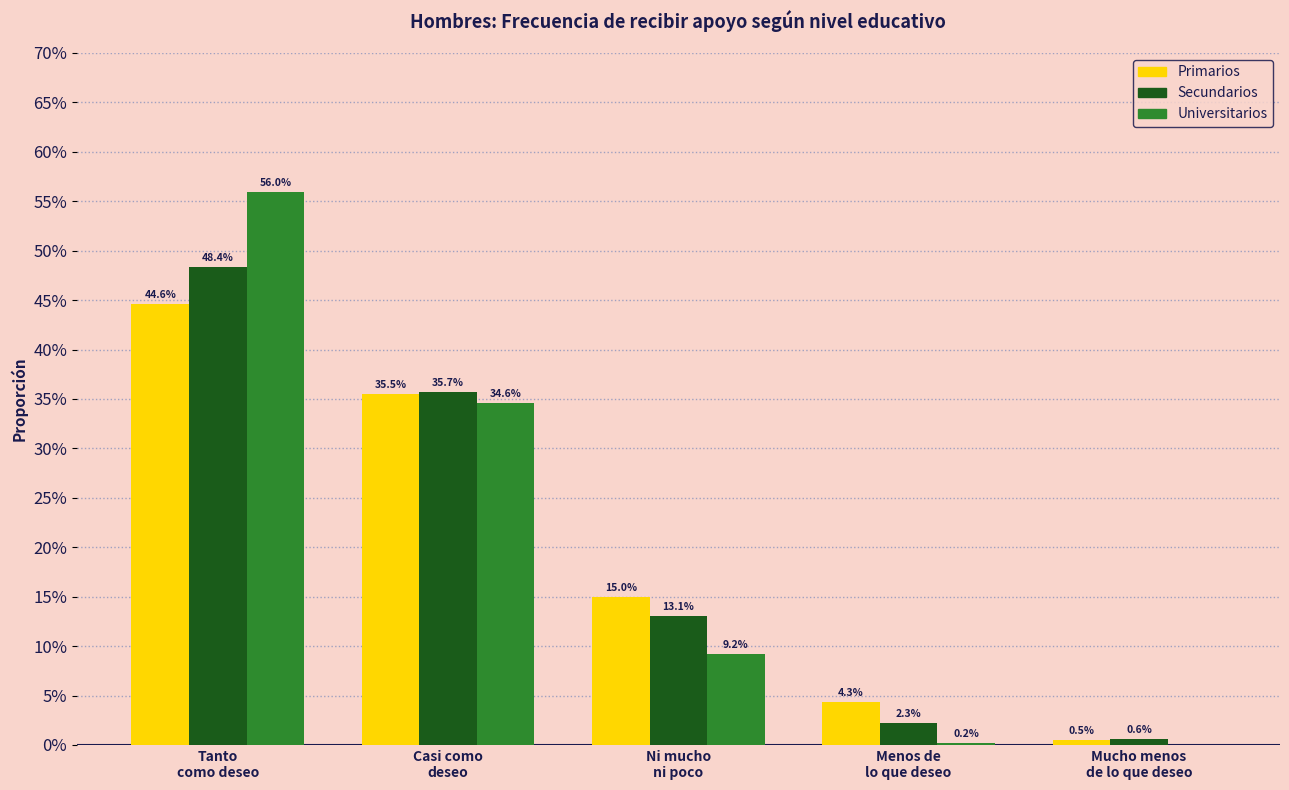

Are the bars horizontal?

No